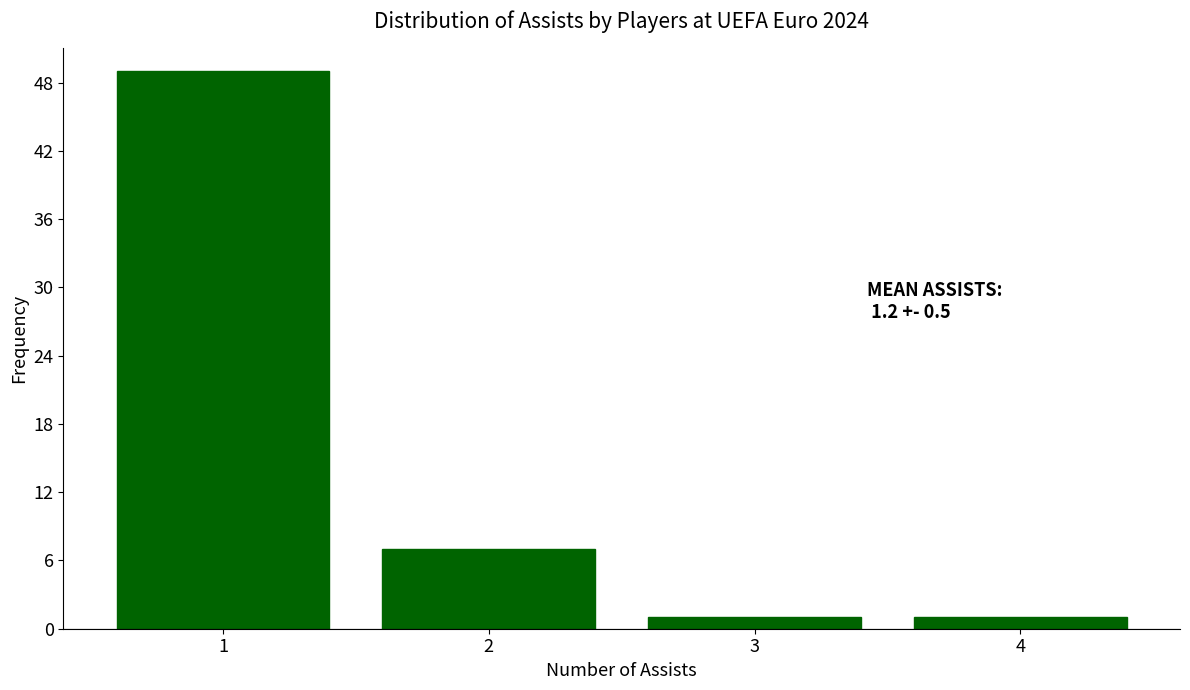

Which range on the x-axis has the tallest bar?

0.5 to 1.5